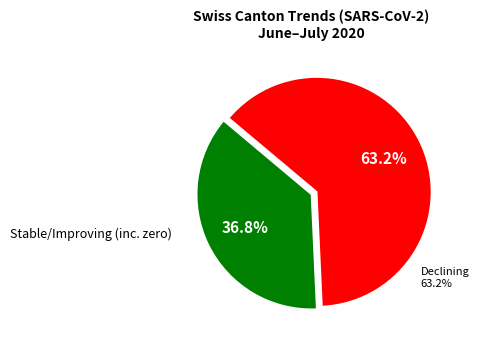

Count the number of slices in the pie.

2